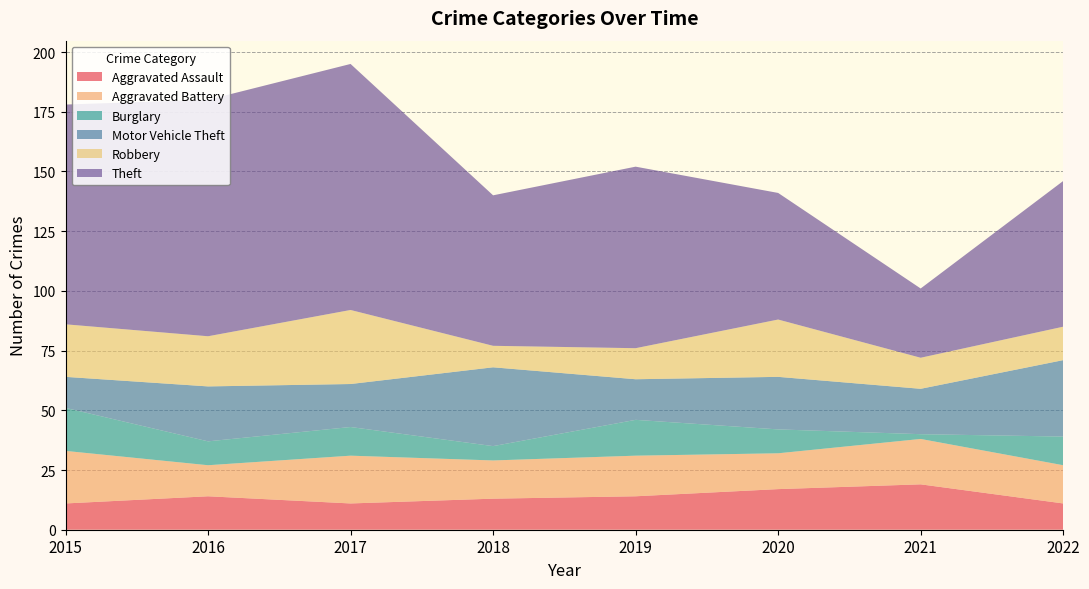

Reading right to left, transcribe all the data shown in this chart.

Aggravated Assault: 2022=11	2021=19	2020=17	2019=14	2018=13	2017=11	2016=14	2015=11
Aggravated Battery: 2022=16	2021=19	2020=15	2019=17	2018=16	2017=20	2016=13	2015=22
Burglary: 2022=12	2021=2	2020=10	2019=15	2018=6	2017=12	2016=10	2015=18
Motor Vehicle Theft: 2022=32	2021=19	2020=22	2019=17	2018=33	2017=18	2016=23	2015=13
Robbery: 2022=14	2021=13	2020=24	2019=13	2018=9	2017=31	2016=21	2015=22
Theft: 2022=61	2021=29	2020=53	2019=76	2018=63	2017=103	2016=99	2015=92